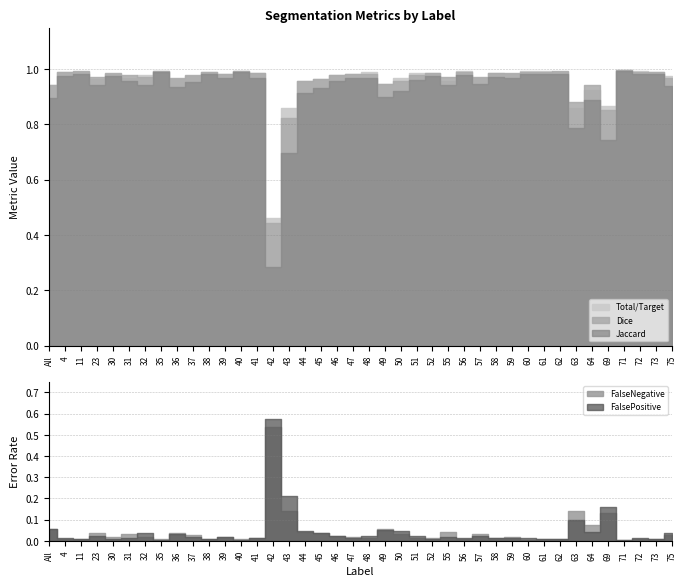

How many lines are shown in the chart?

5